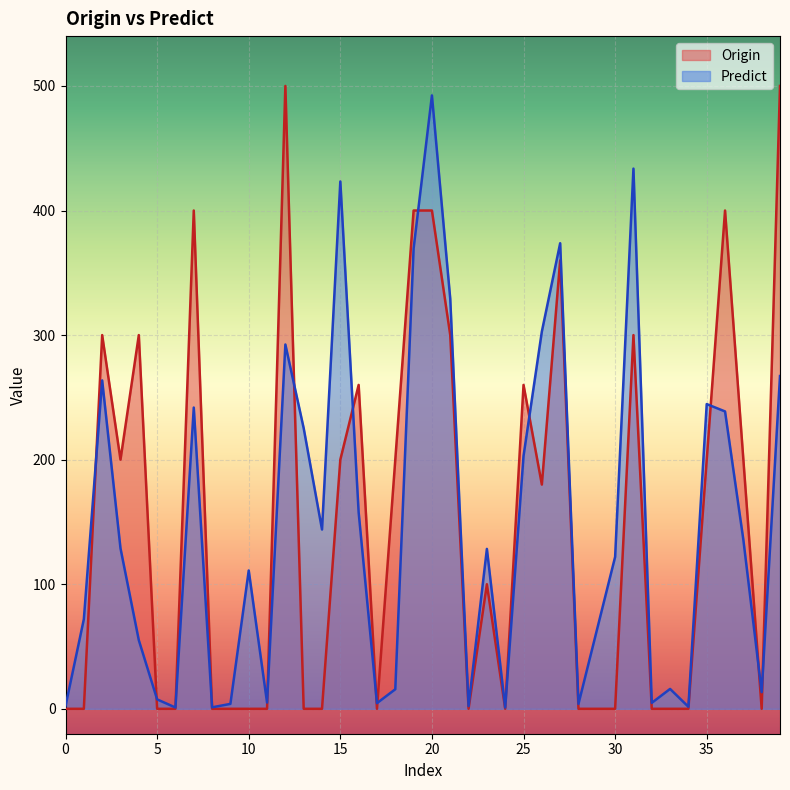

The value of Predict at 35 is 244.6. True or false?

True